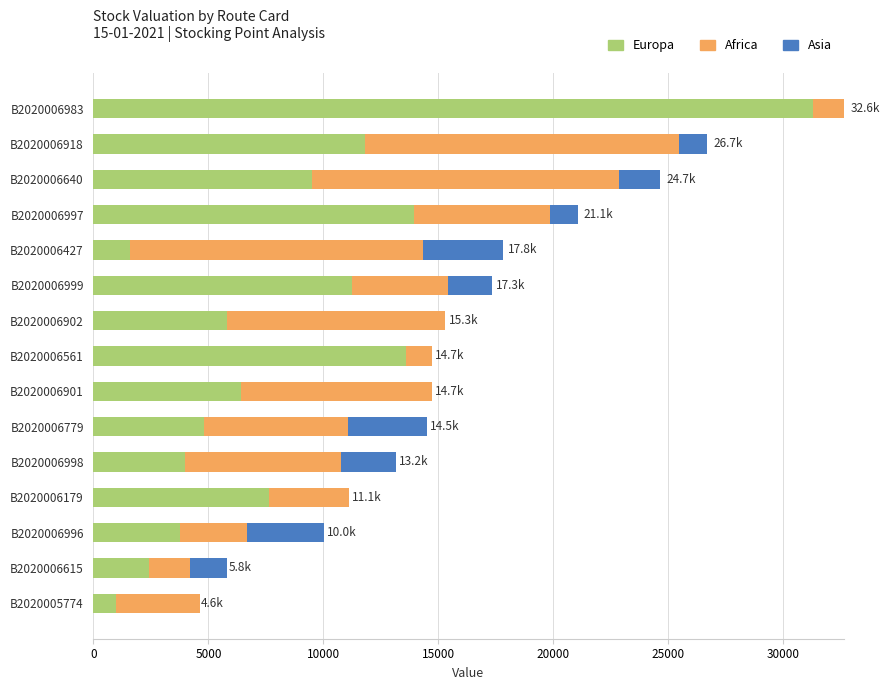

The value of Europa at B2020006997 is 13949.4. True or false?

True